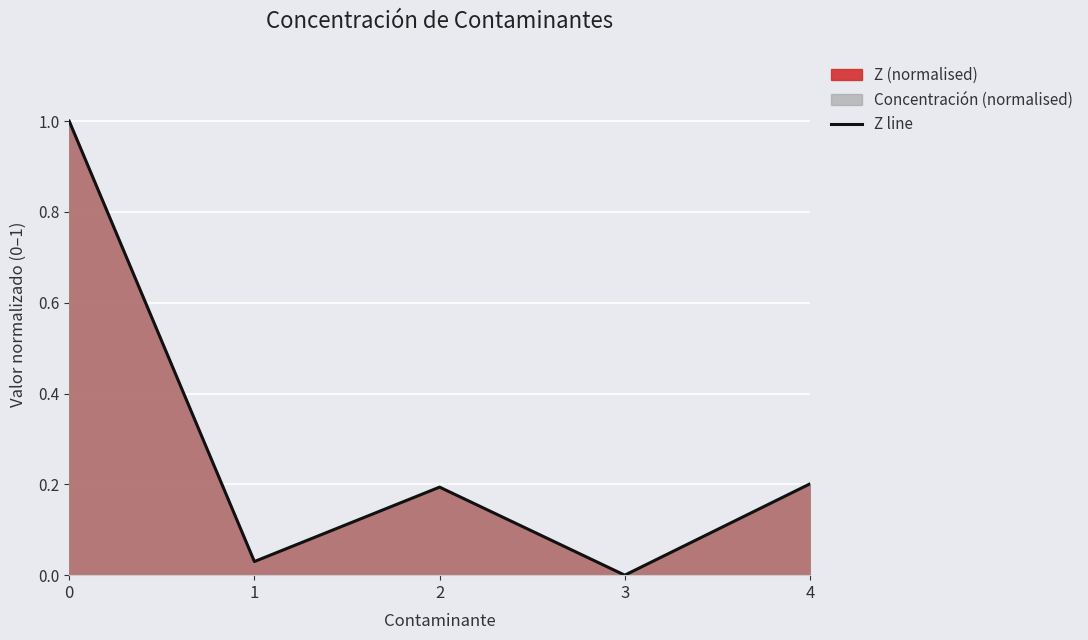

Where is the data nearest to the value 0?

3